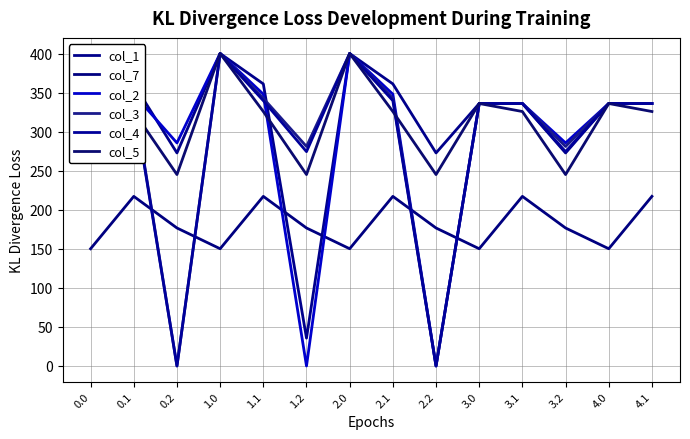

The col_2 series shows 116.6 at 2.1. True or false?

False